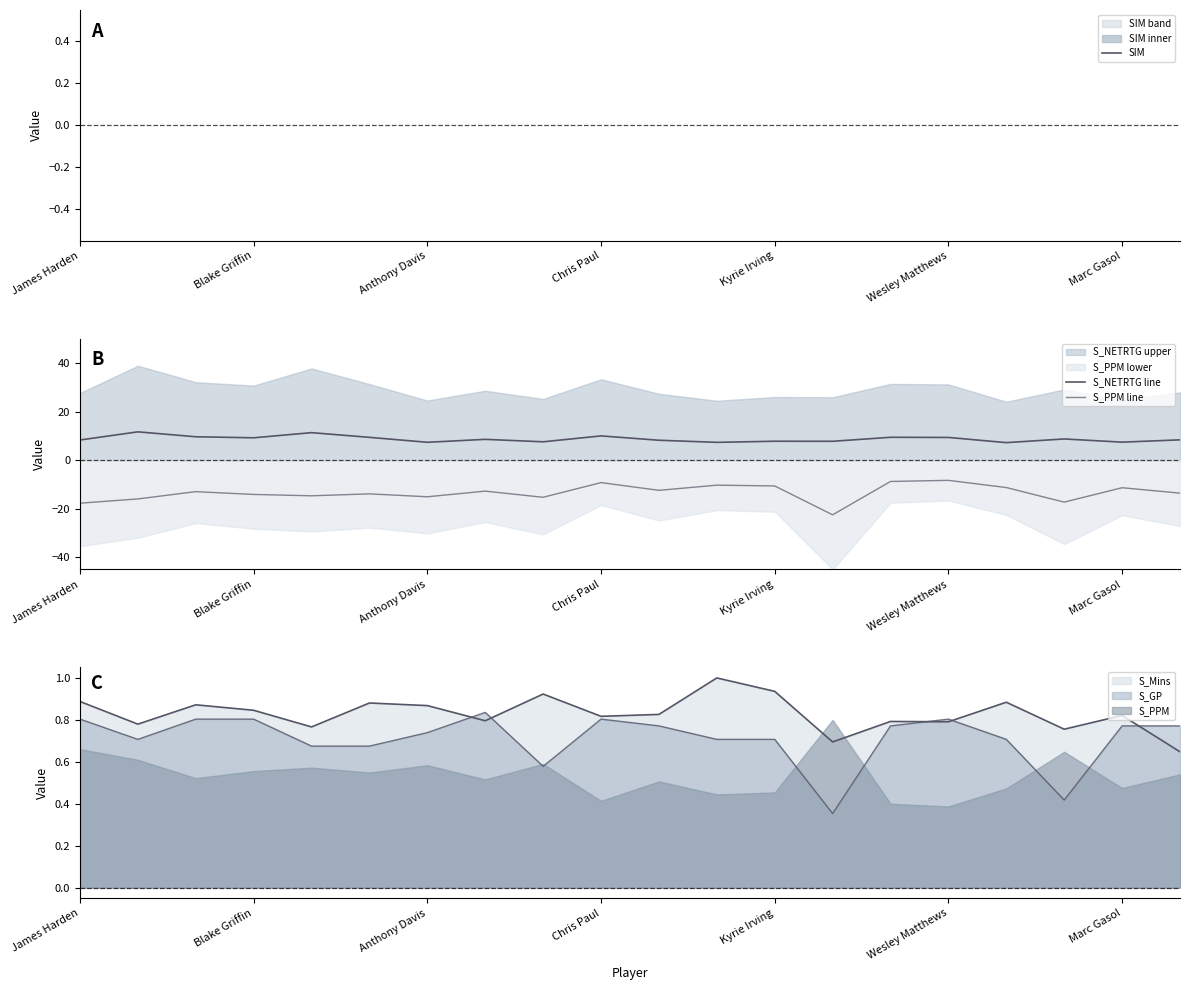

What is the value of the S_NETRTG line point at the 16th from the left?

9.4